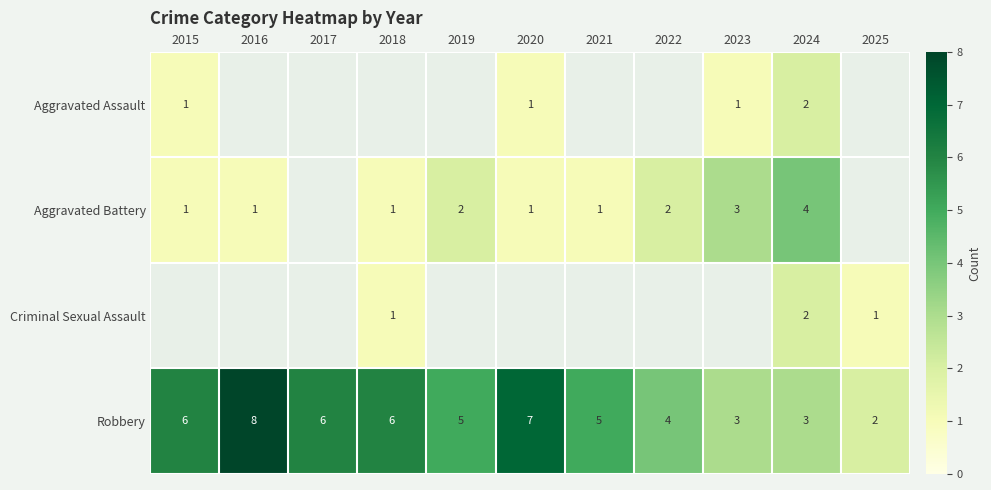

What is the sum of all Robbery values?

55